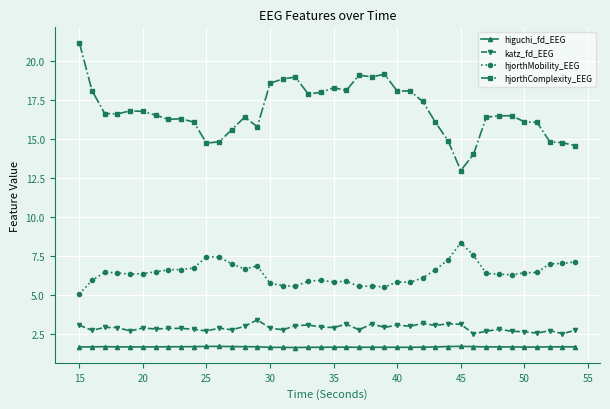

Which series has the largest range (max minus min)?

hjorthComplexity_EEG